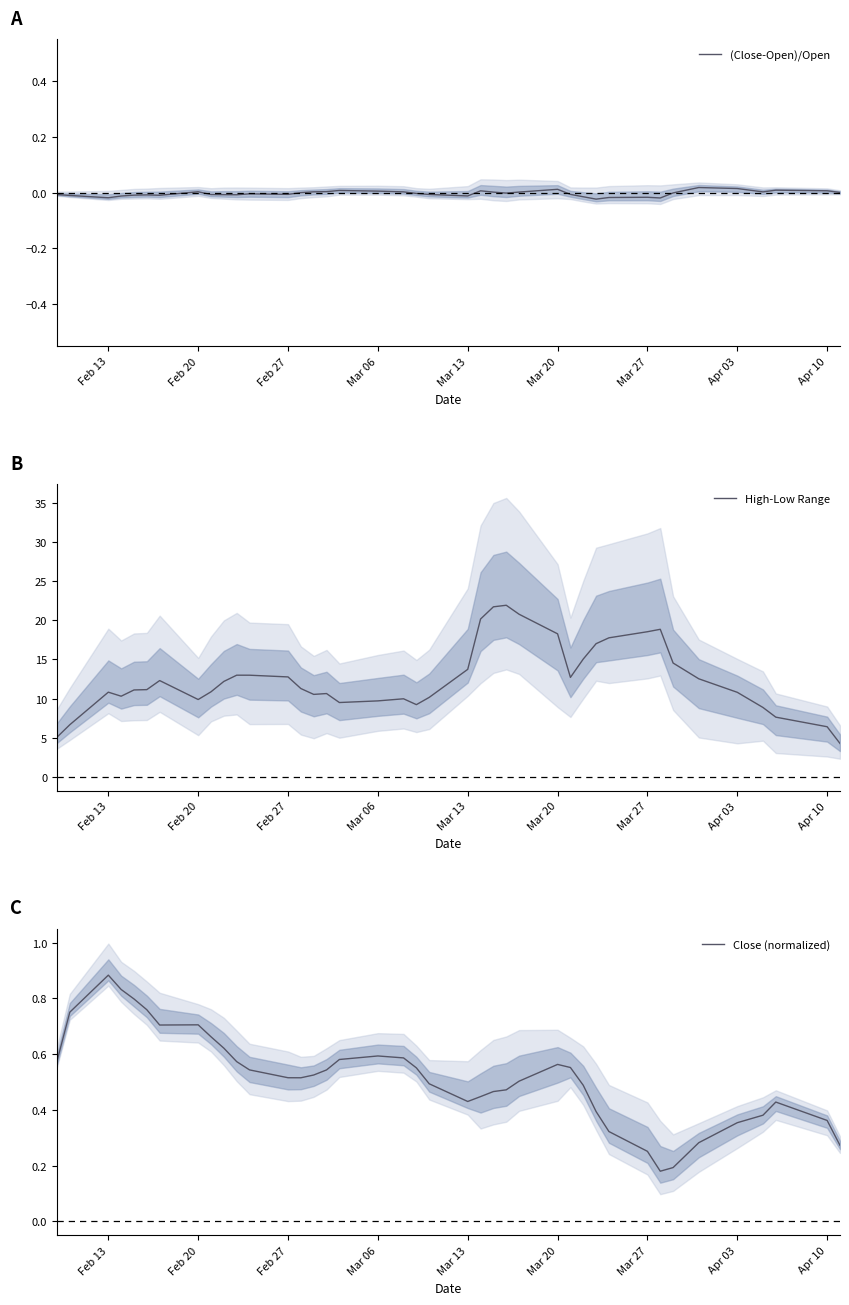

Does the chart have visible grid lines?

No